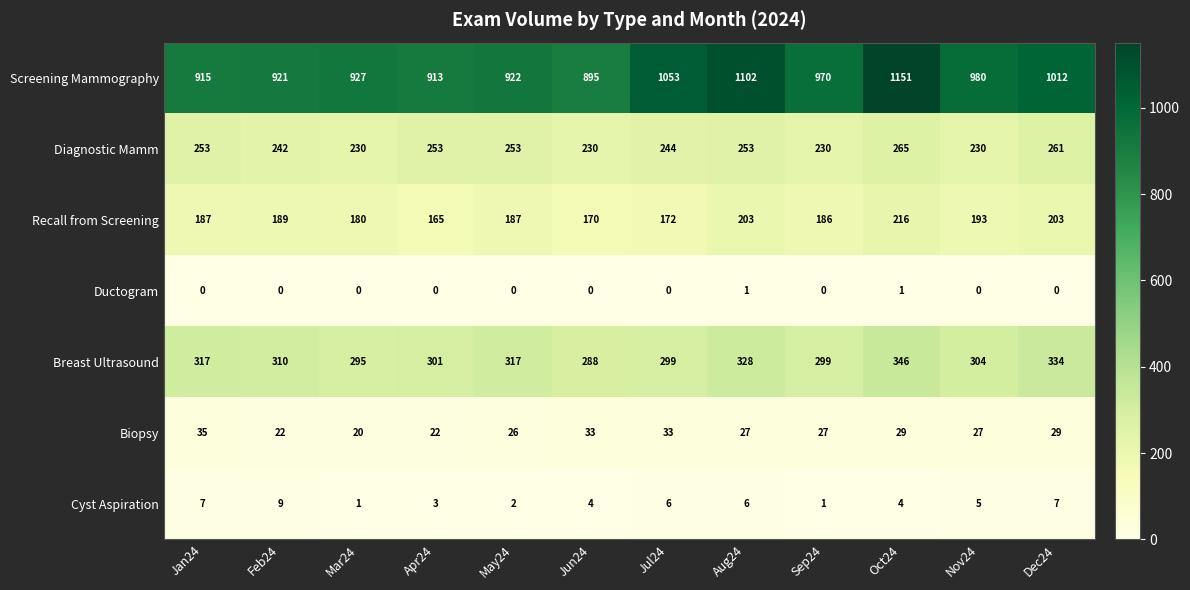

Which label corresponds to the largest value in the chart?

Oct24